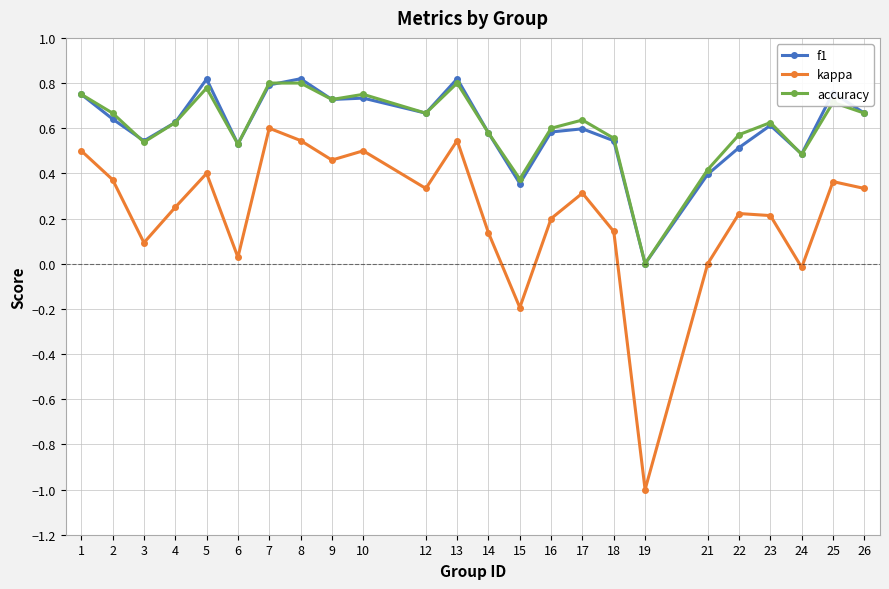

How many interior local valleys does the kappa series have?

7